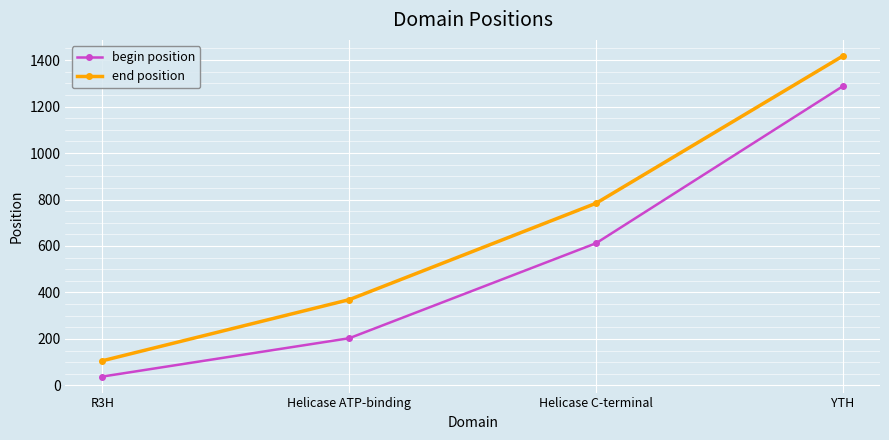

What is the maximum value for begin position?

1288